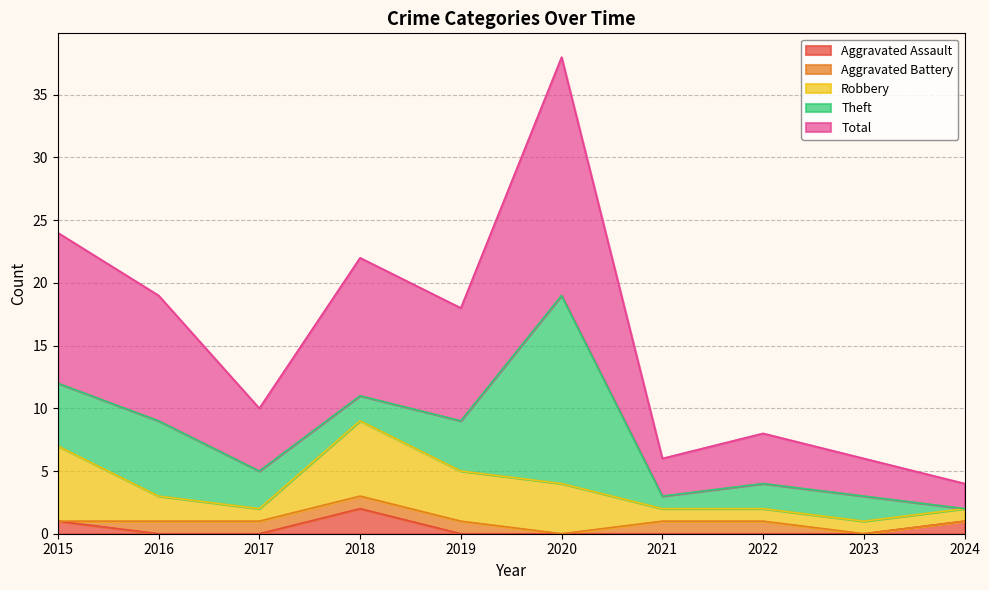

What is the total value across all series at 2018?

22